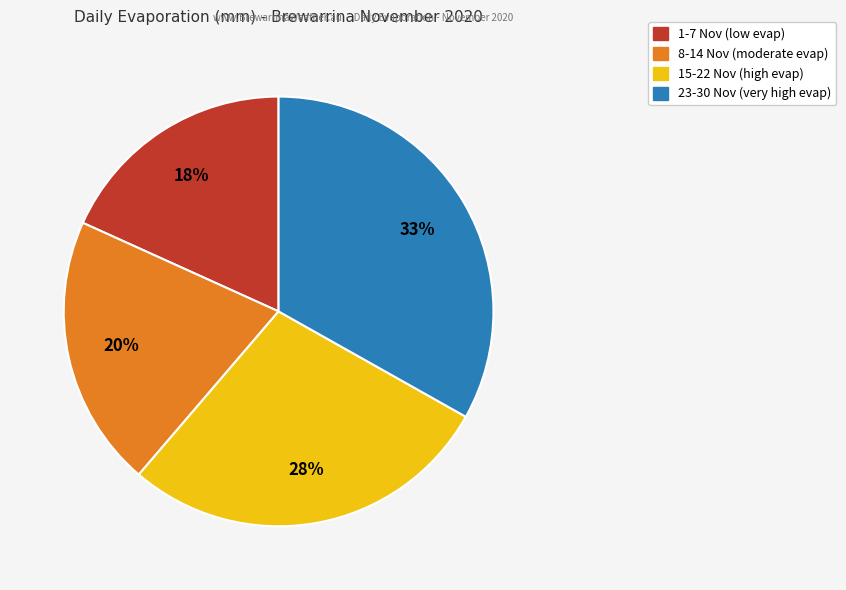

Is there a majority slice in this chart?

No